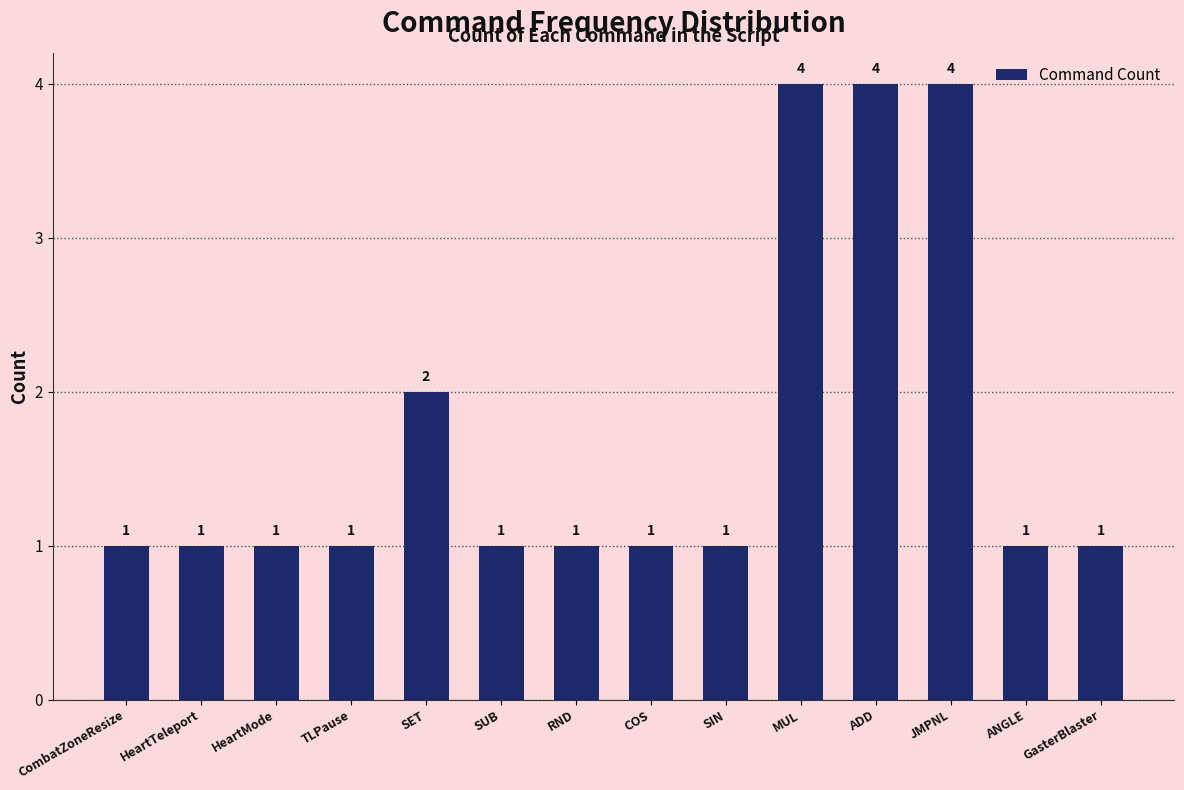

What is the greatest value displayed?

4